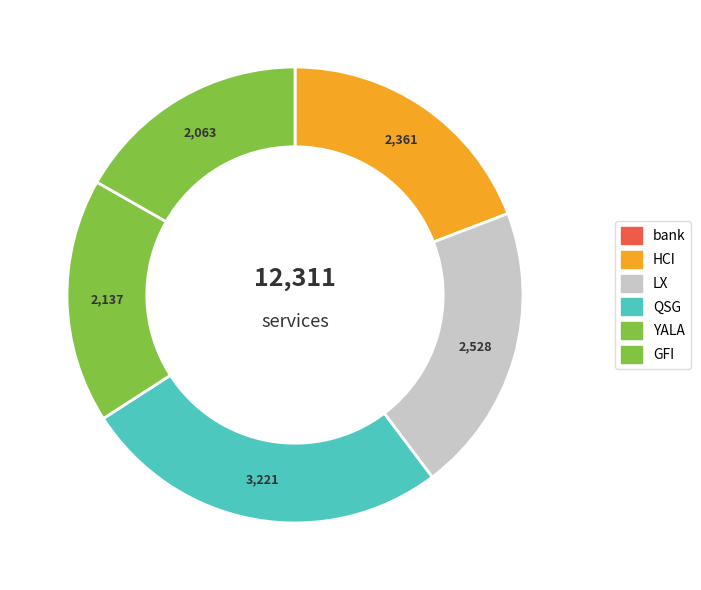

Between HCI and GFI, which is larger?

HCI